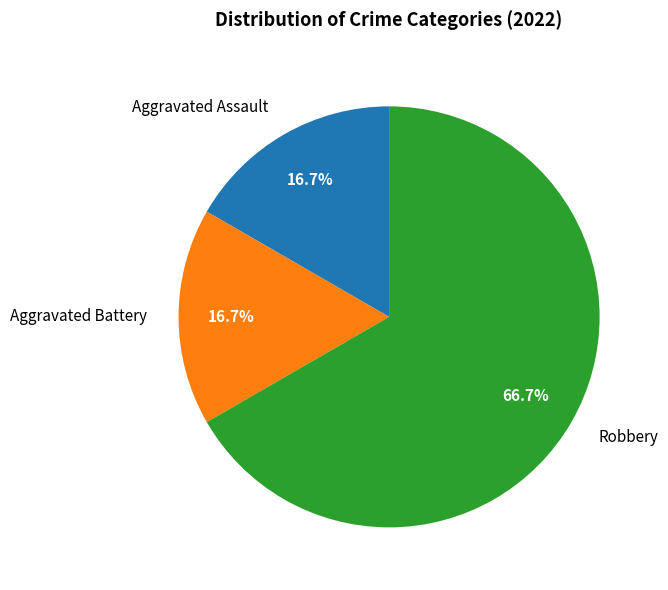

To the nearest percent, what percentage of the pie is Aggravated Assault?

17%